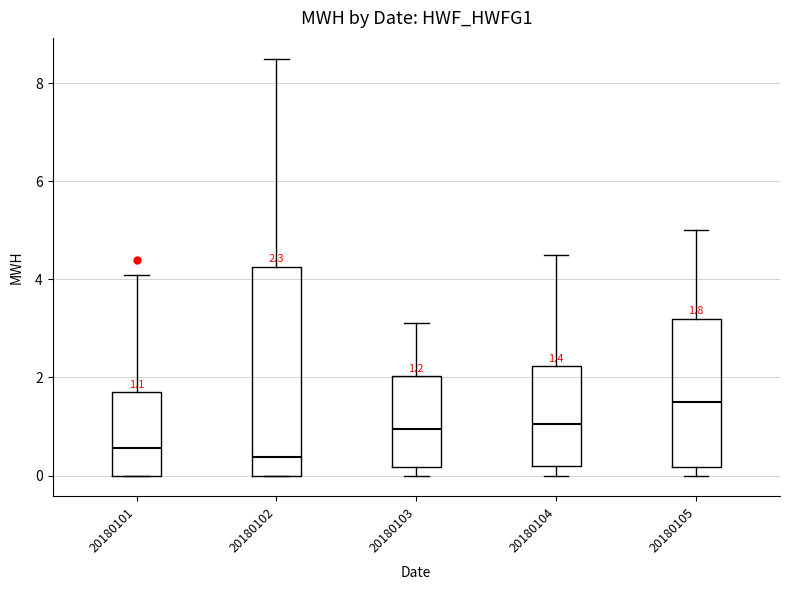

Which box has the highest median line?

20180105